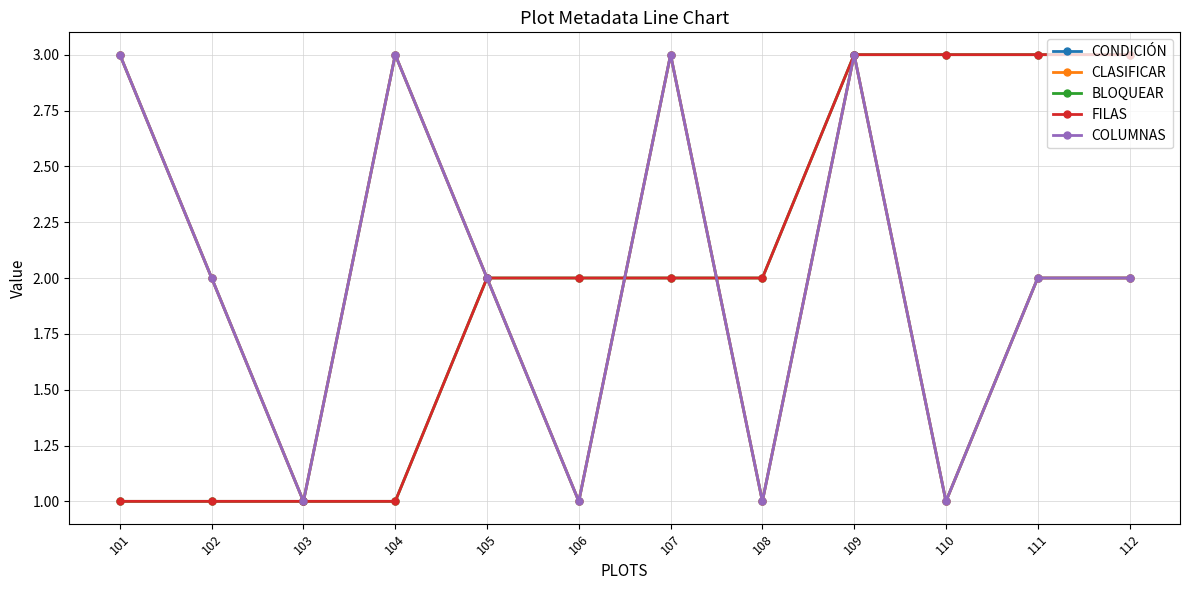

What is the difference between the maximum and minimum values in the COLUMNAS series?

2